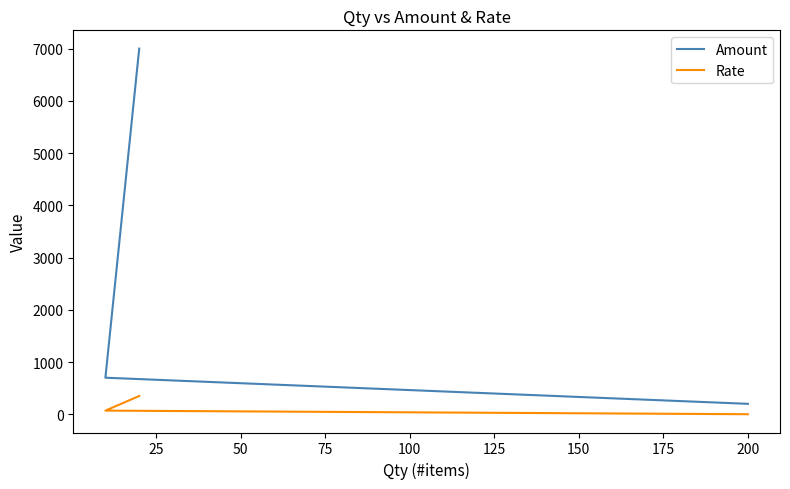

Rank the series at 200 from highest to lowest value.

Amount, Rate